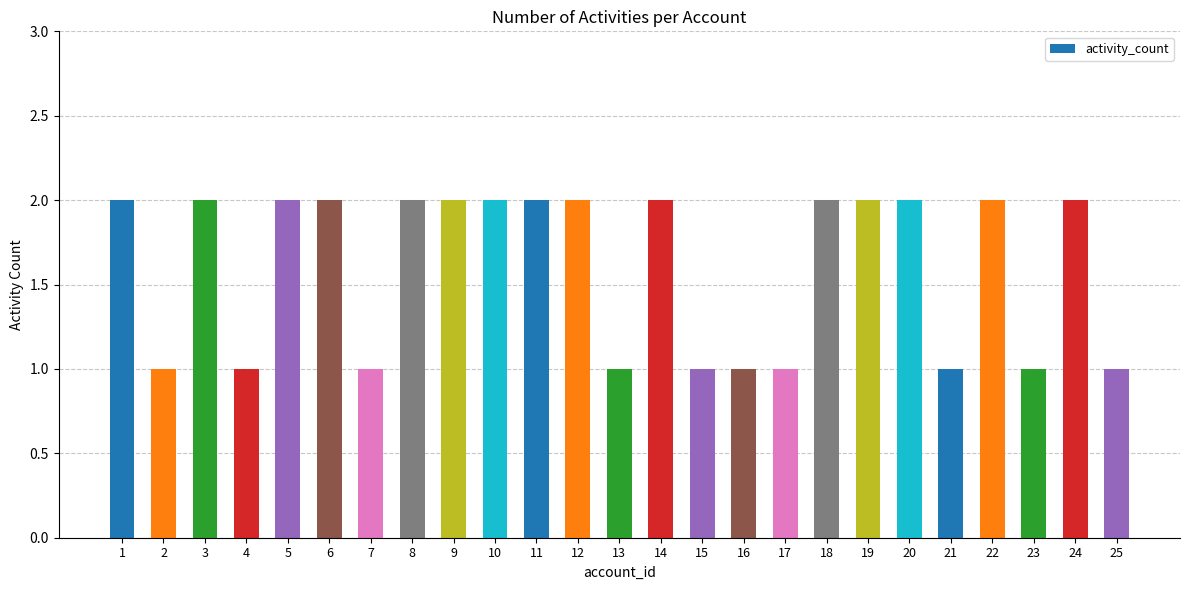

What is the sum of all values?

40